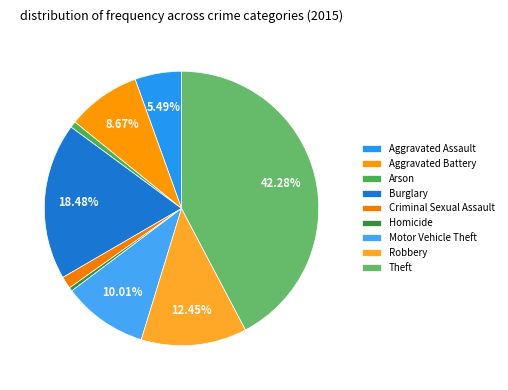

What is the total percentage of Theft and Motor Vehicle Theft?

52.3%